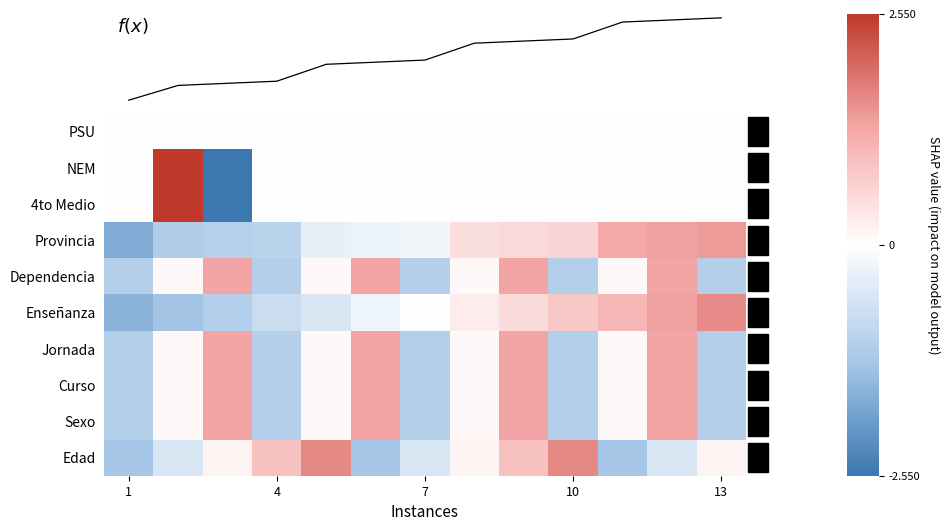

How many data points in Enseñanza are above 0?

6